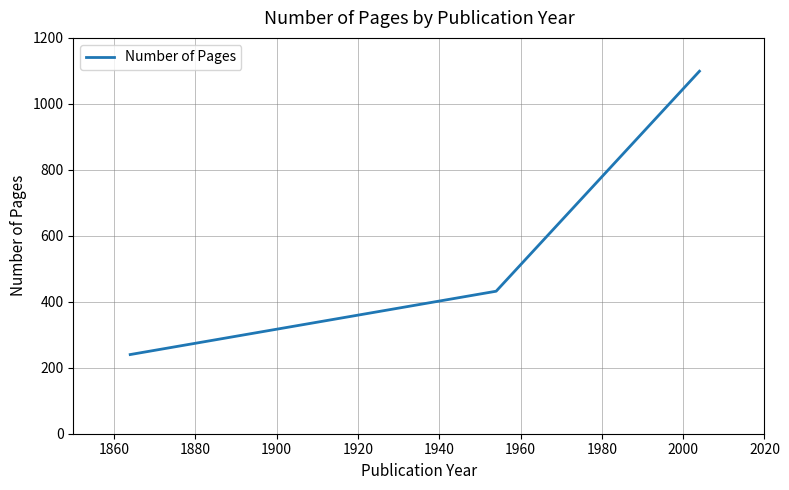

What is the smallest value displayed?

240